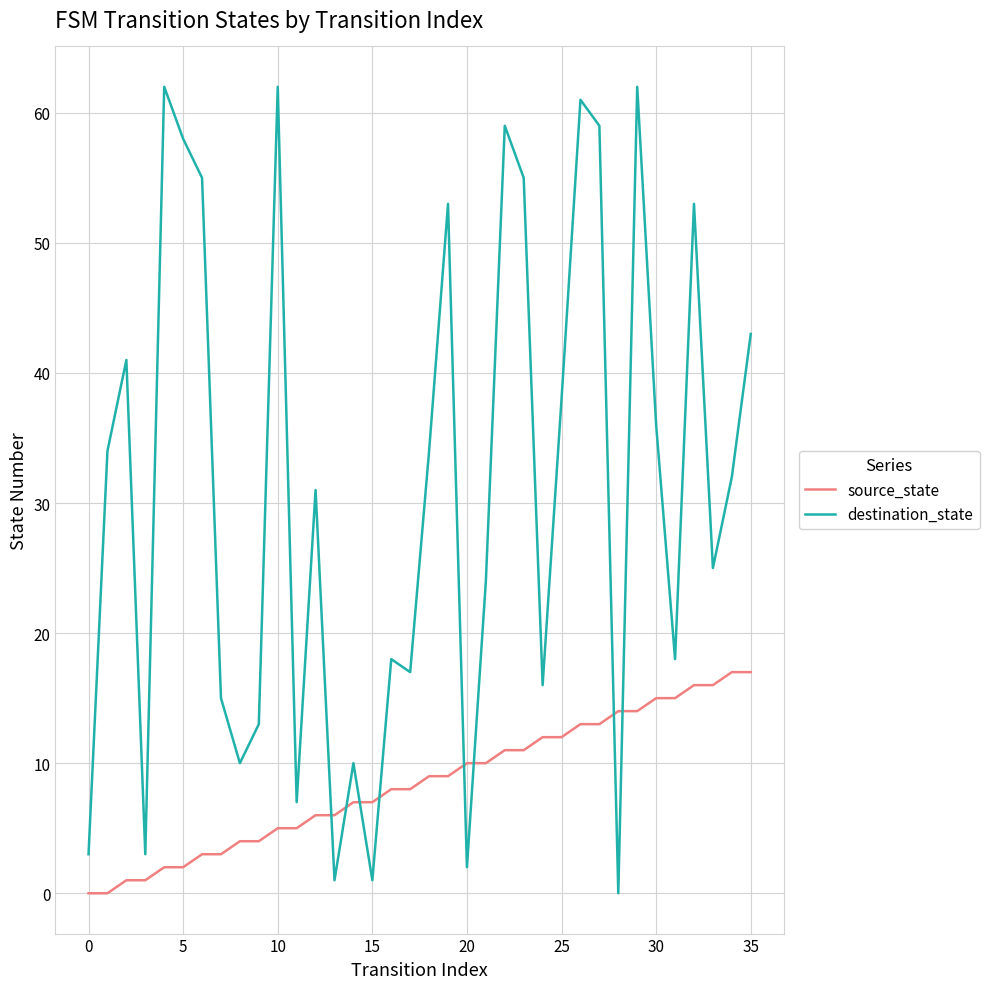

Which series has the largest total across all categories?

destination_state